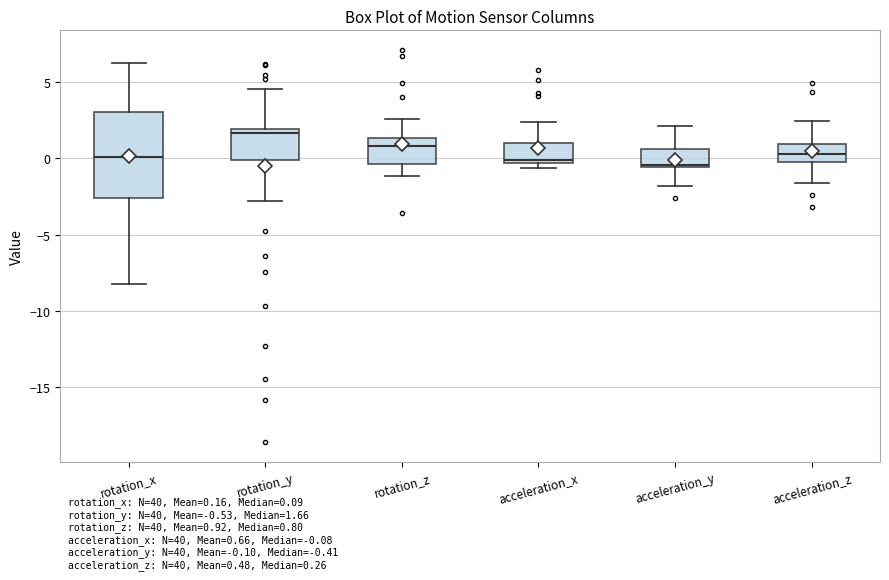

Comparing the boxes themselves (not the whiskers), which one is the tallest?

rotation_x